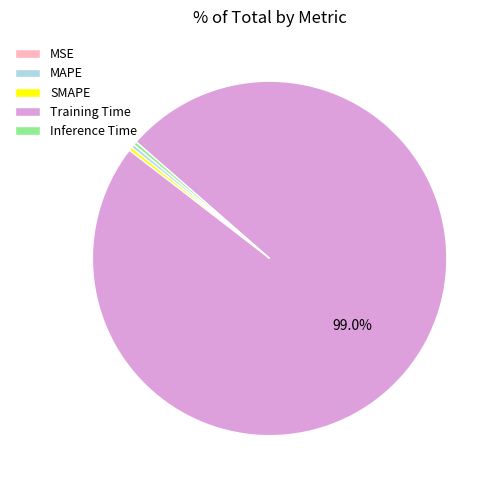

To the nearest percent, what is the difference between the largest and smallest slice percentages?

99%